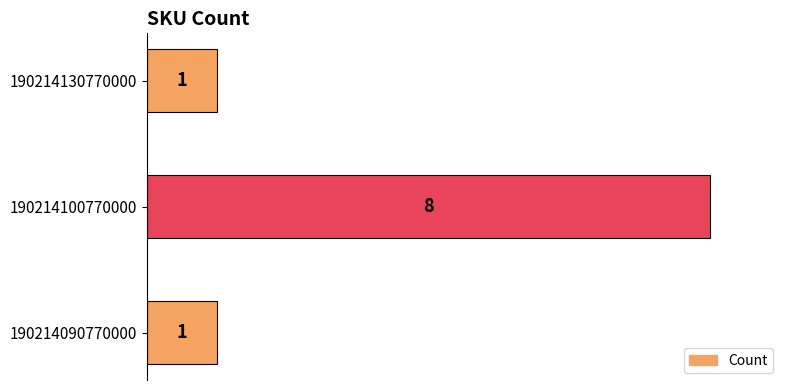

Does the chart contain any negative values?

No